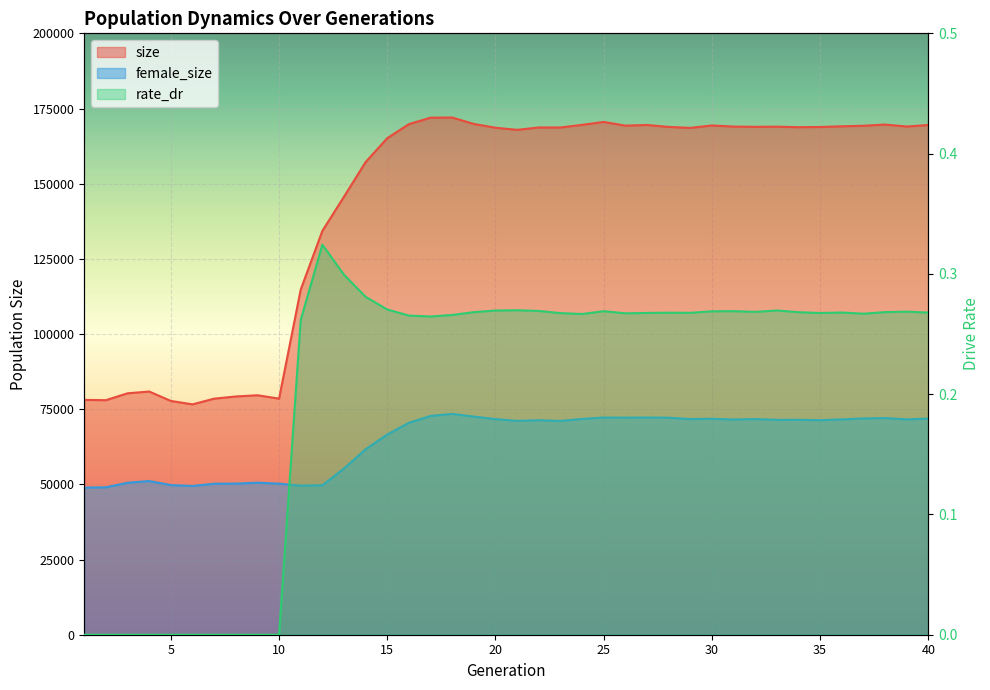

True or false: female_size has a value of 40332.3 at 29.

False